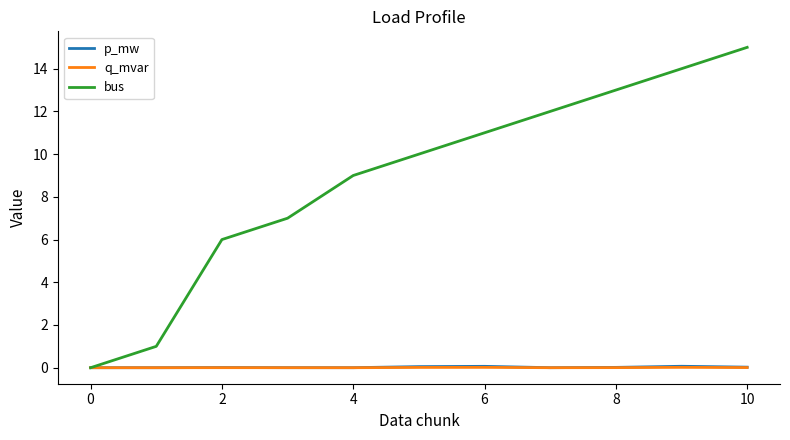

Which series has the largest total across all categories?

bus